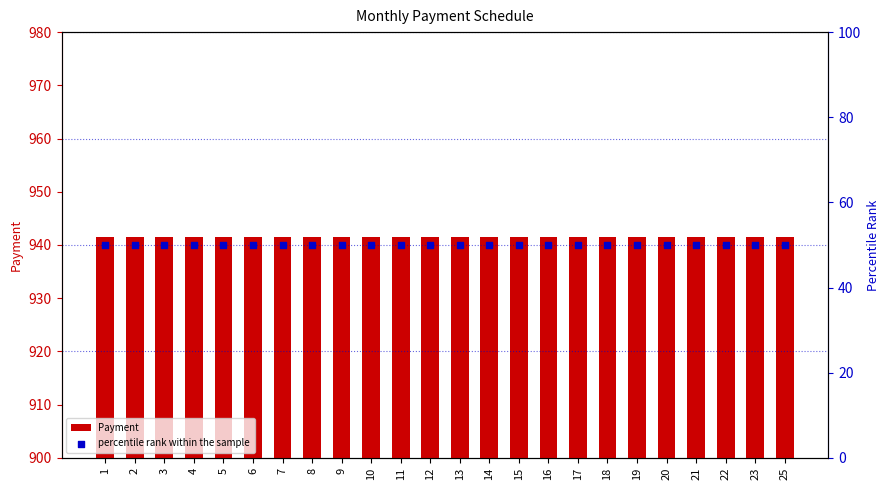

At which category is the sum across all series the highest?

1